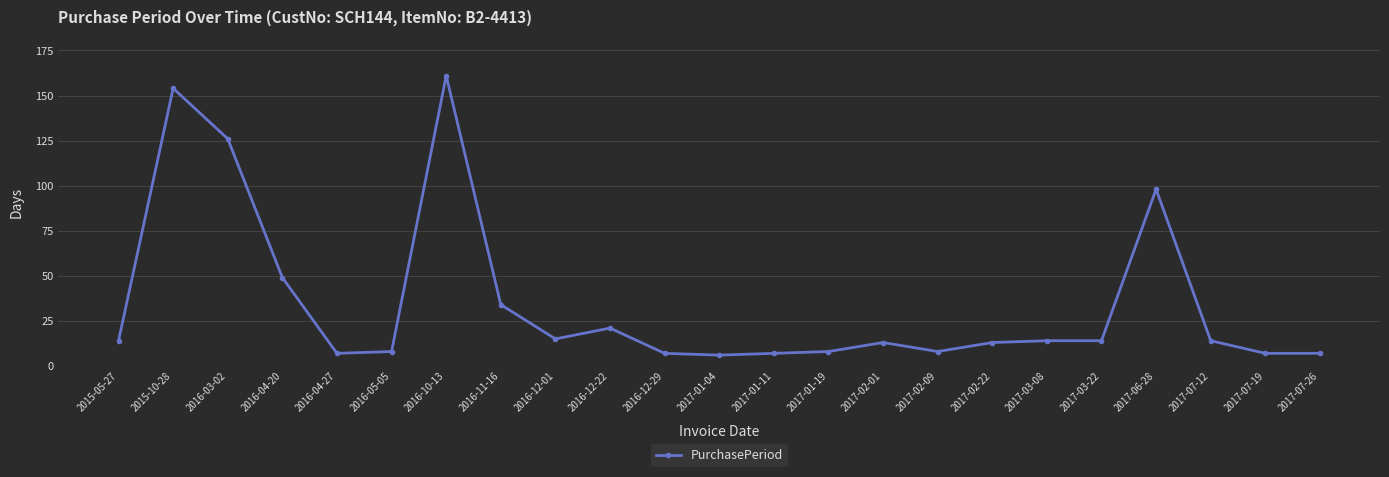

What is the change in value from 2016-04-27 to 2016-12-22?

+14